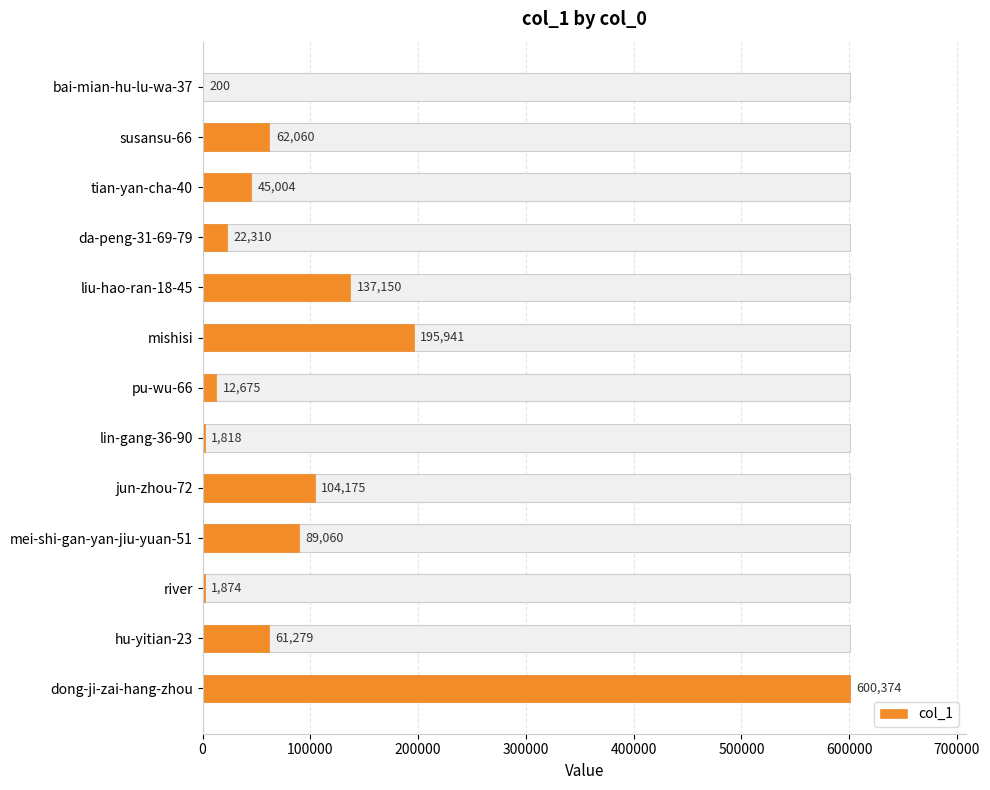

Between pu-wu-66 and bai-mian-hu-lu-wa-37, which is larger?

pu-wu-66